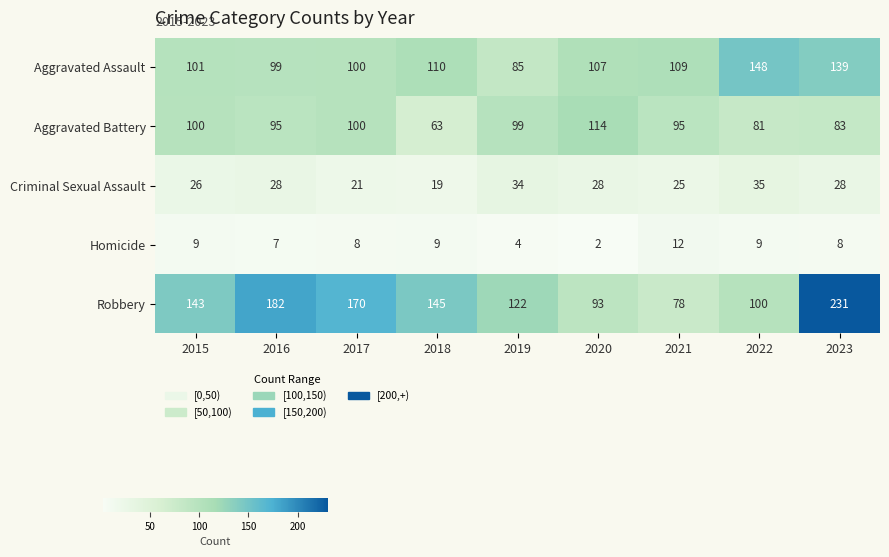

Which series has the largest range (max minus min)?

Robbery